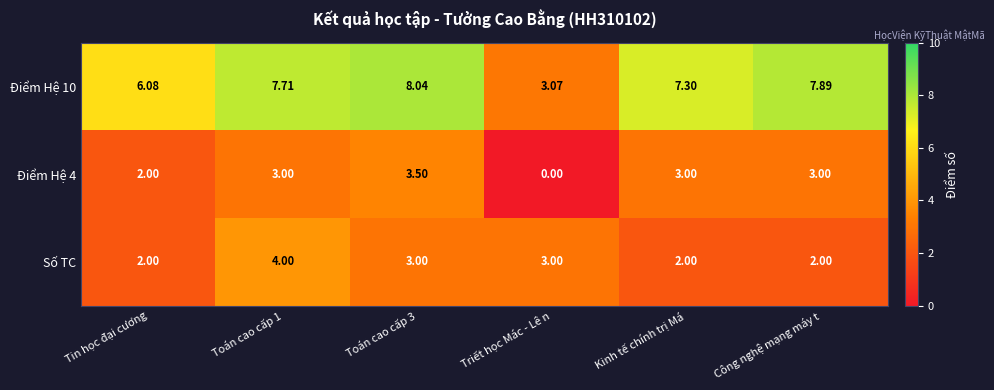

Between Toán cao cấp 1 and Công nghệ mạng máy t, which series saw the biggest shift?

Số TC